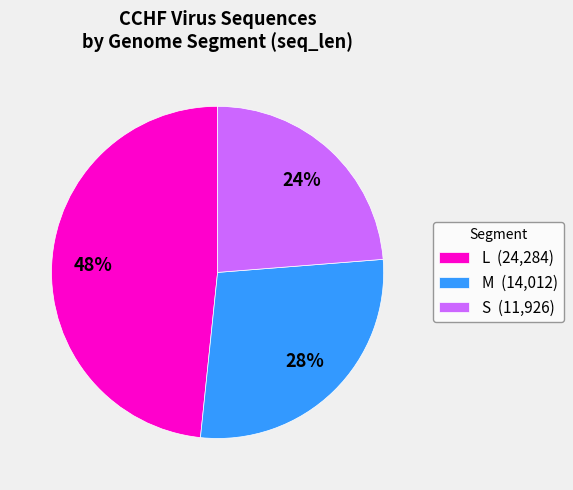

To the nearest percent, what portion does L (24,284) represent?

48%